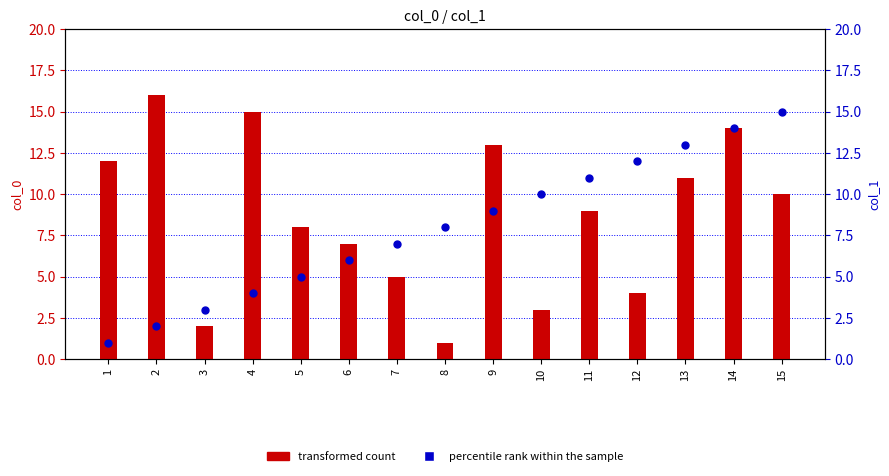

What are all the series names shown in the legend?

transformed count, percentile rank within the sample